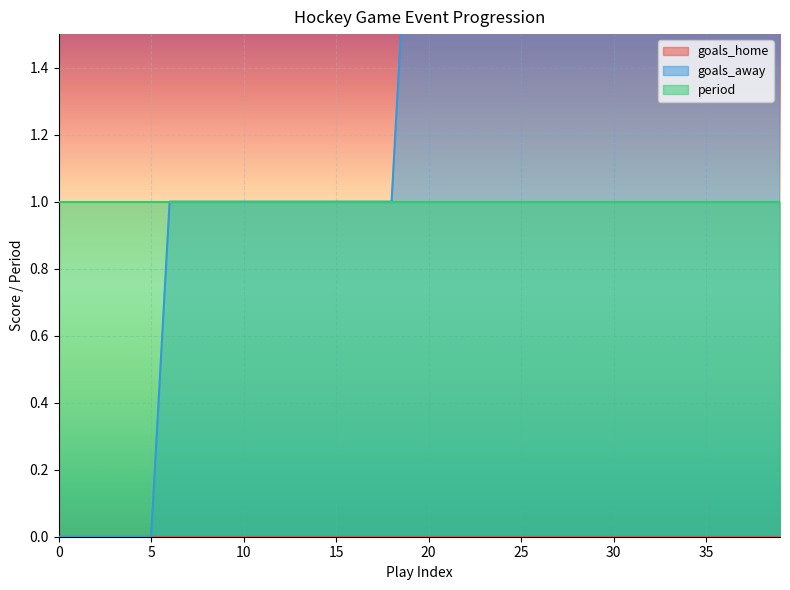

Reading left to right, what are all the values shown in this chart?

goals_home: 0	0	0	0	0	0	0	0	0	0	0	0	0	0	0	0	0	0	0	0	0	0	0	0	0	0	0	0	0	0	0	0	0	0	0	0	0	0	0	0
goals_away: 0	0	0	0	0	0	1	1	1	1	1	1	1	1	1	1	1	1	1	2	2	2	2	2	2	2	2	2	2	2	2	2	2	2	2	2	2	2	2	2
period: 1	1	1	1	1	1	1	1	1	1	1	1	1	1	1	1	1	1	1	1	1	1	1	1	1	1	1	1	1	1	1	1	1	1	1	1	1	1	1	1